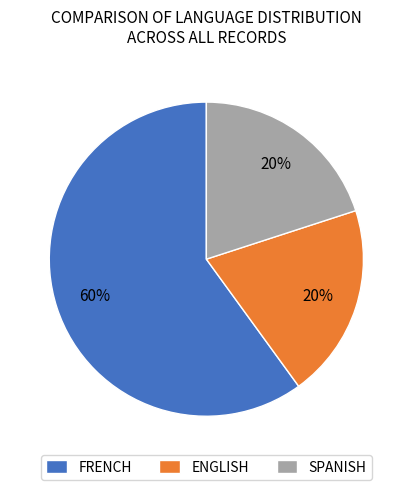

Do ENGLISH and SPANISH together represent more than half of the pie?

No